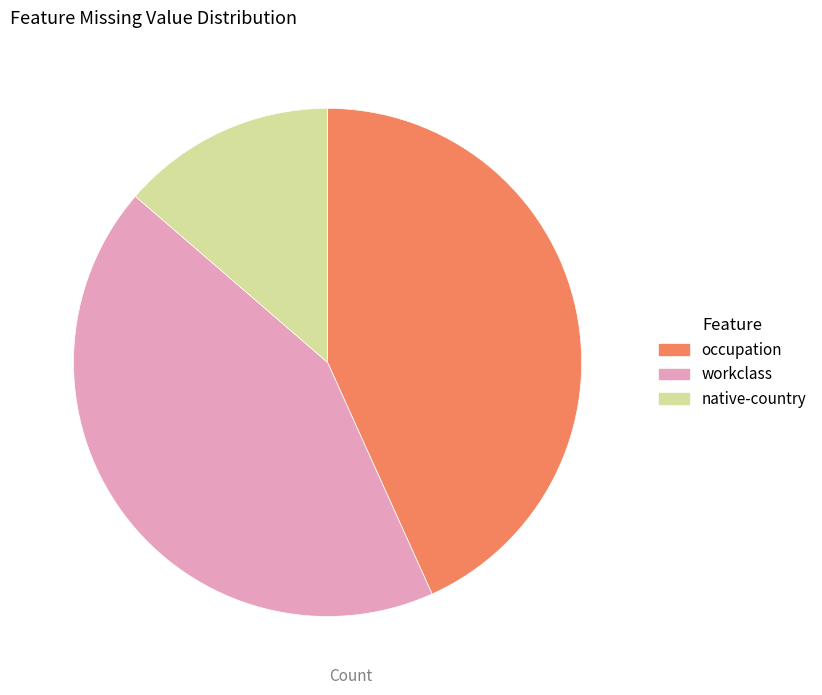

Is the sum of workclass and occupation greater than half?

Yes